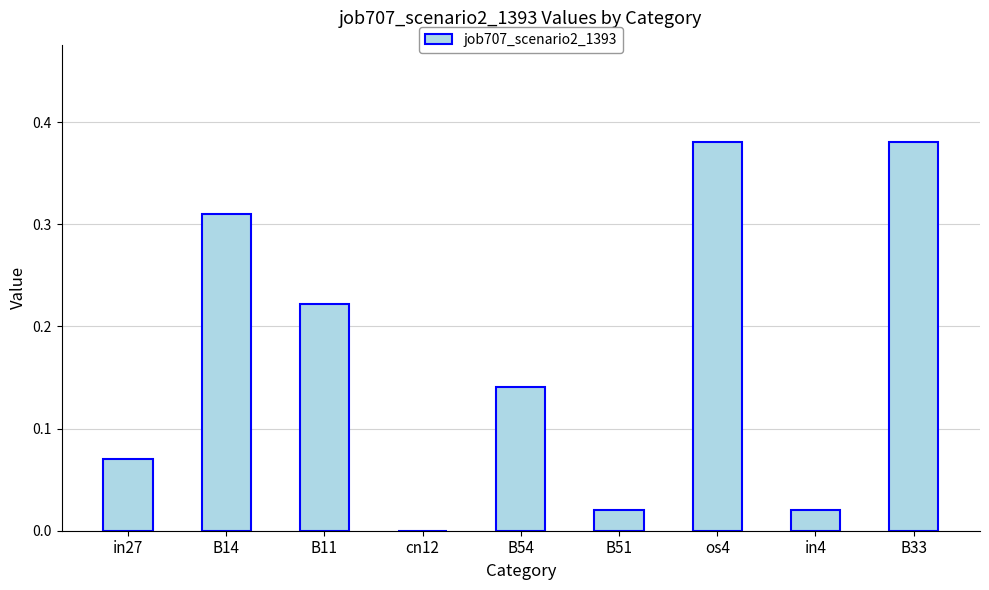

What is the change in value from in27 to B14?

+0.2